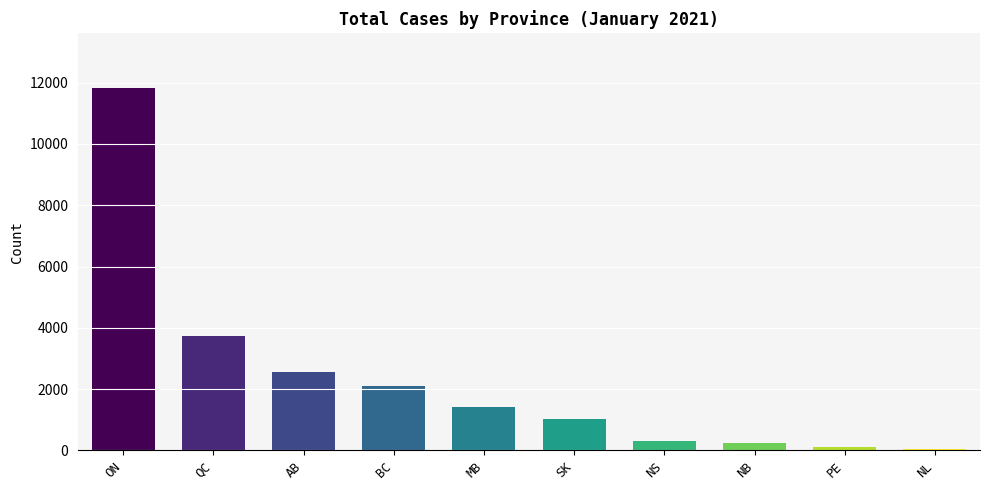

Is it true that the value at NL is 45?

True